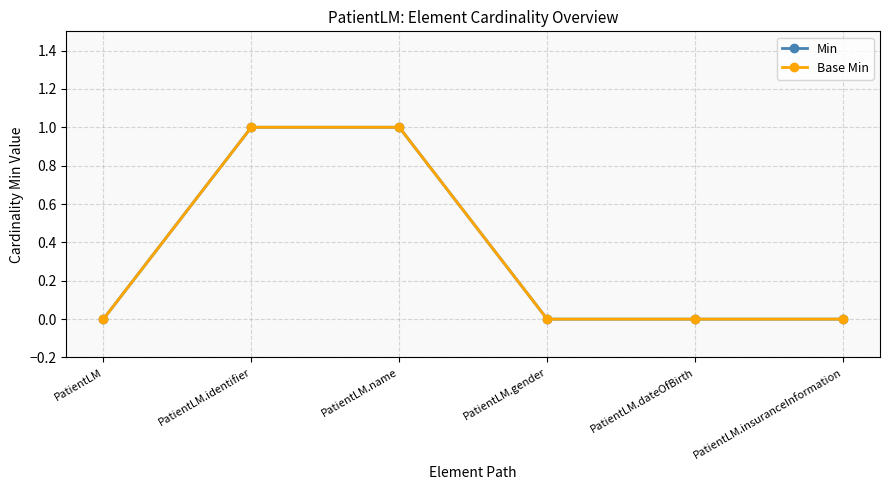

The Base Min series shows 1 at PatientLM.identifier. True or false?

True